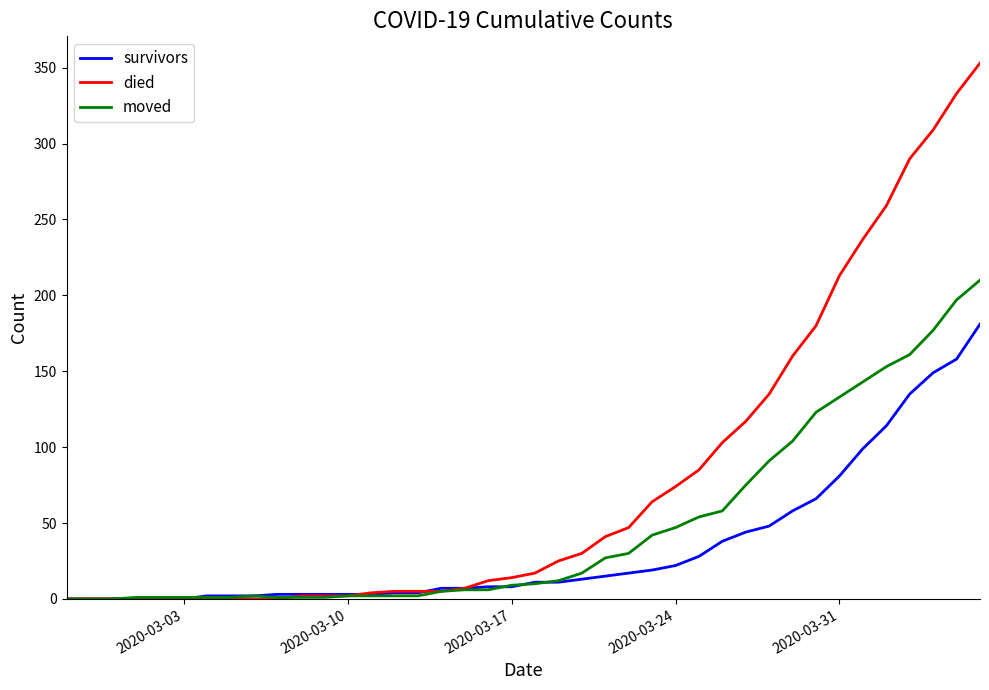

Which series has the widest spread of values?

died